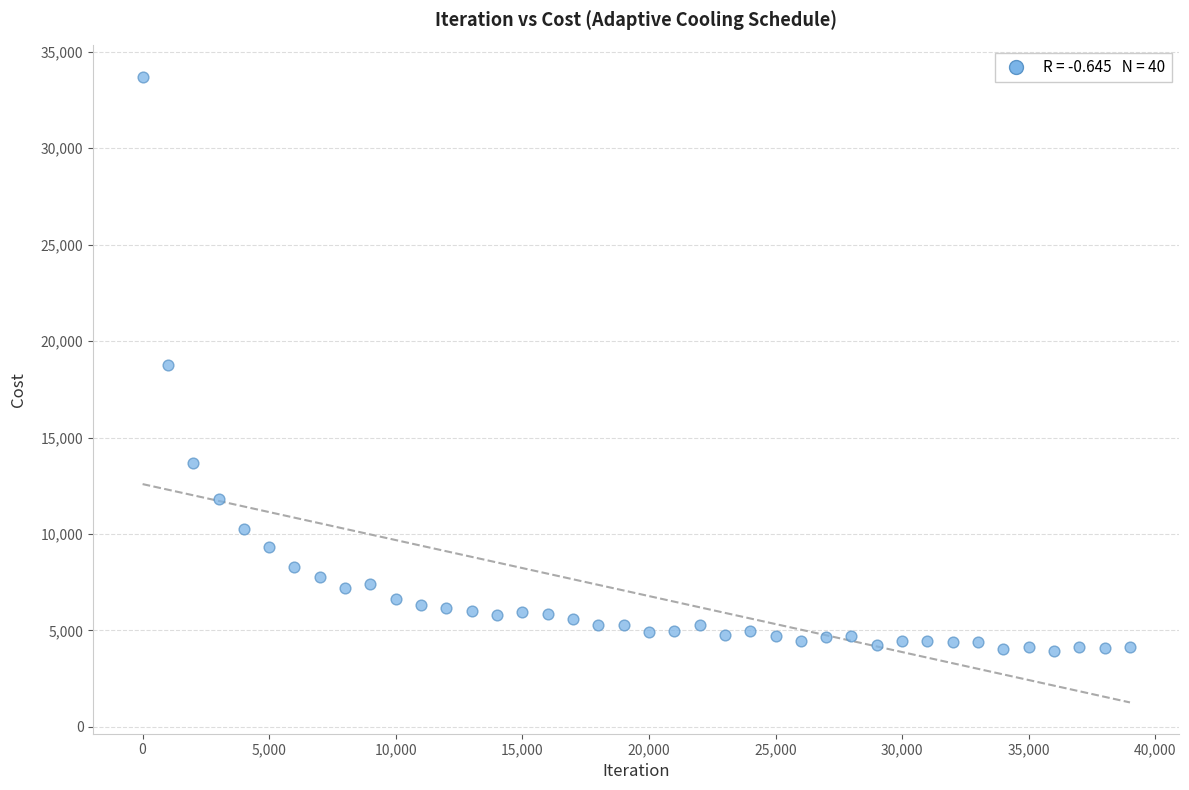

What is the range of X values (max minus min)?

38999.0